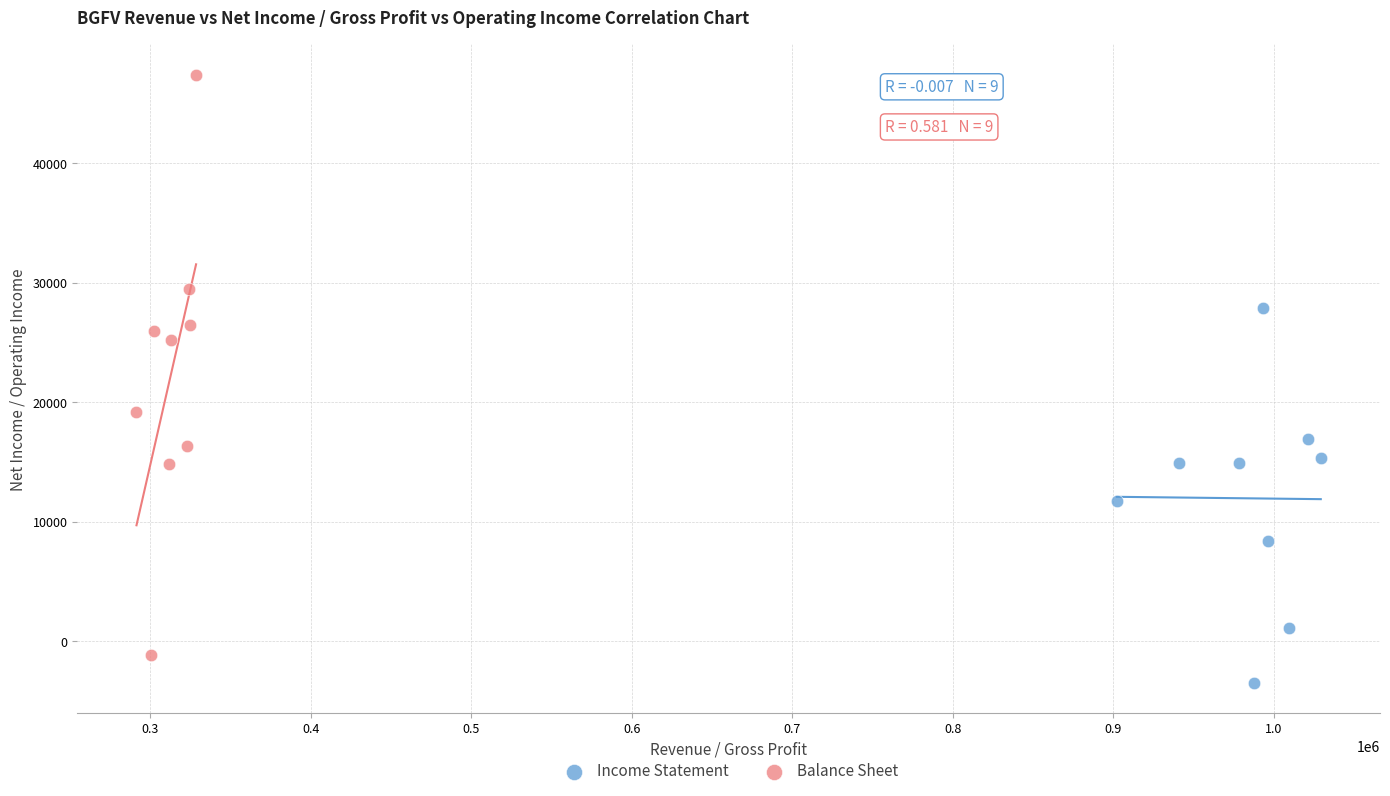

Which series has the widest spread of Y values?

Balance Sheet